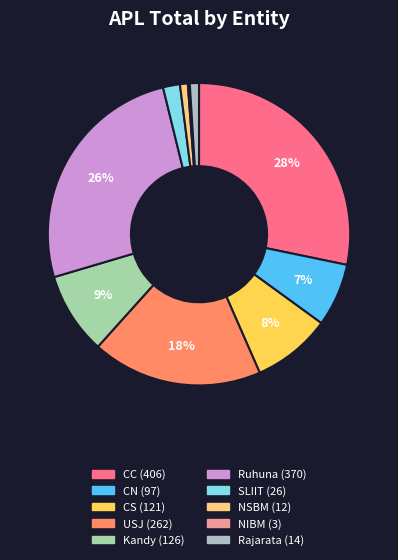

To the nearest percent, what percentage of the pie is SLIIT?

2%